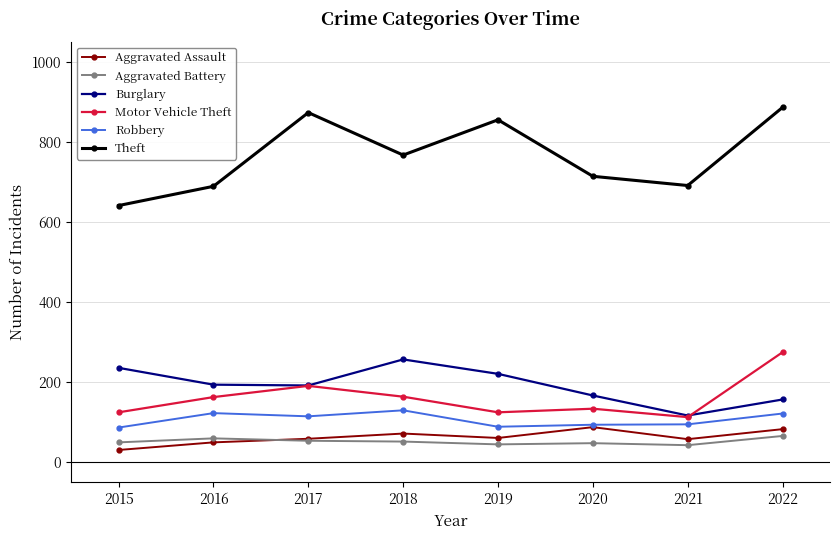

What is the minimum value shown in the chart?

31